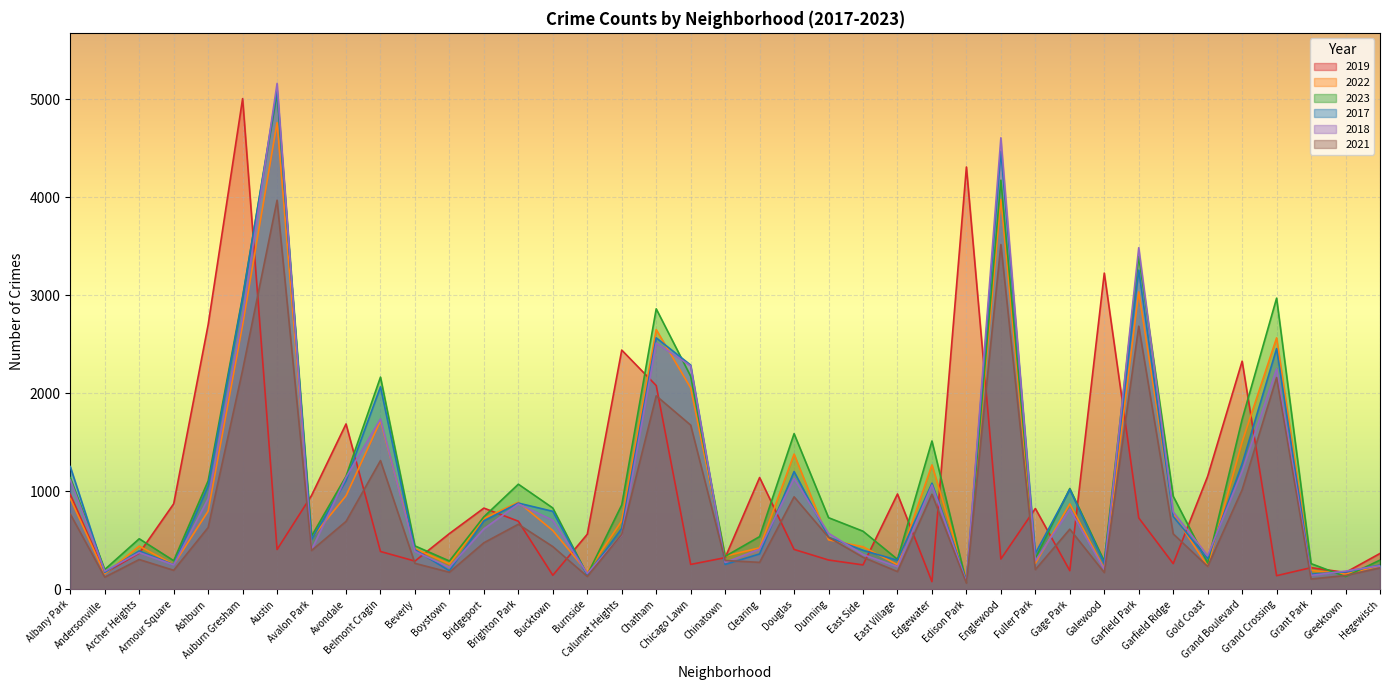

What are all the series names shown in the legend?

2019, 2022, 2023, 2017, 2018, 2021